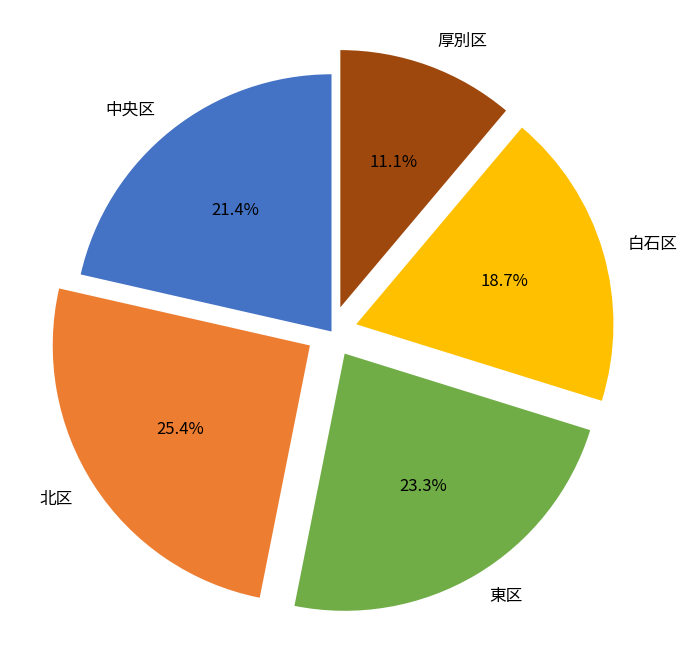

How many segments does this pie chart have?

5